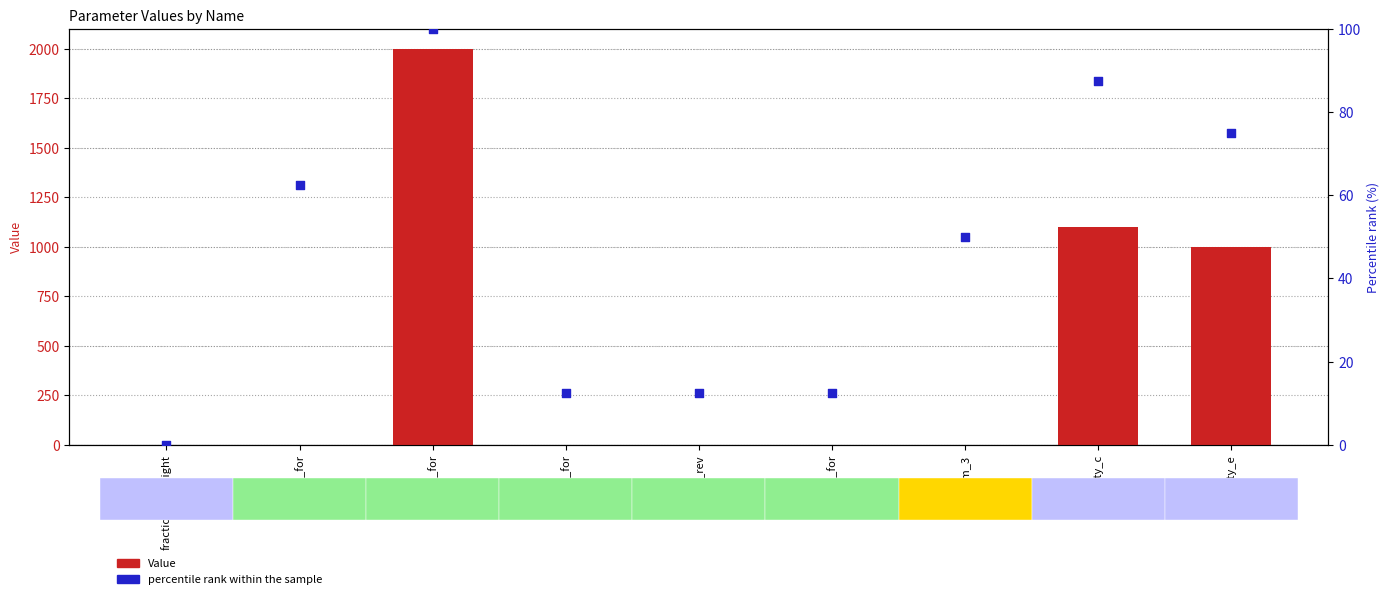

What are all the series names shown in the legend?

Value, percentile rank within the sample